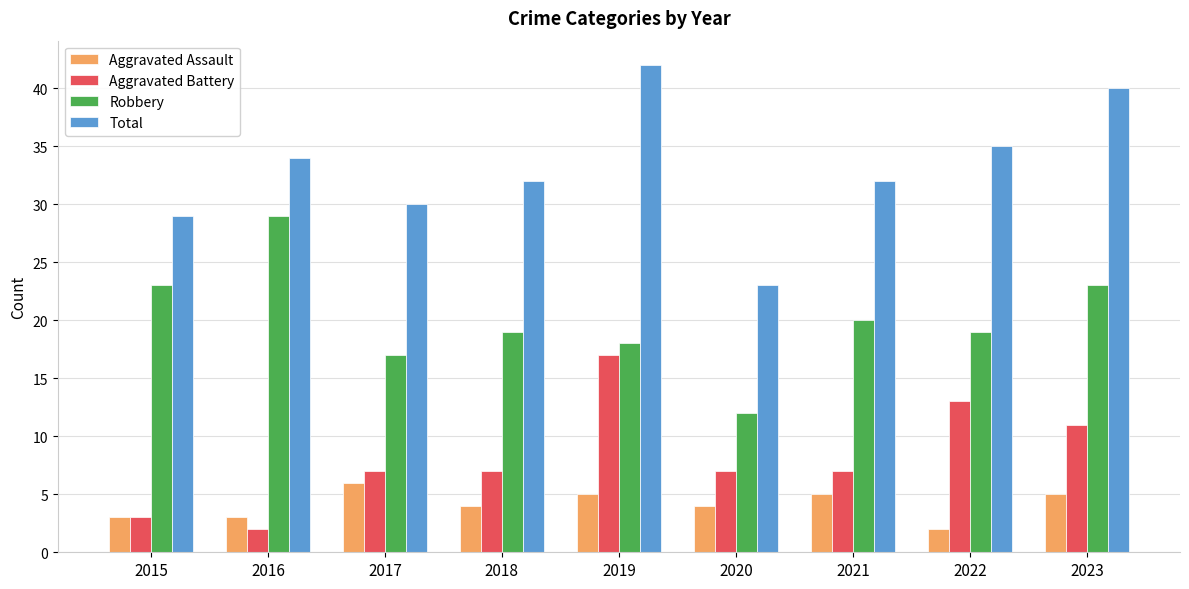

Is it true that Aggravated Battery equals 11 at 2023?

True